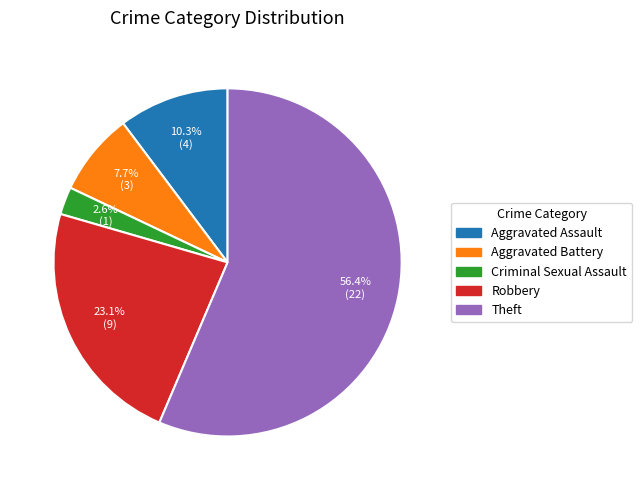

Is Aggravated Battery the majority of the pie?

No